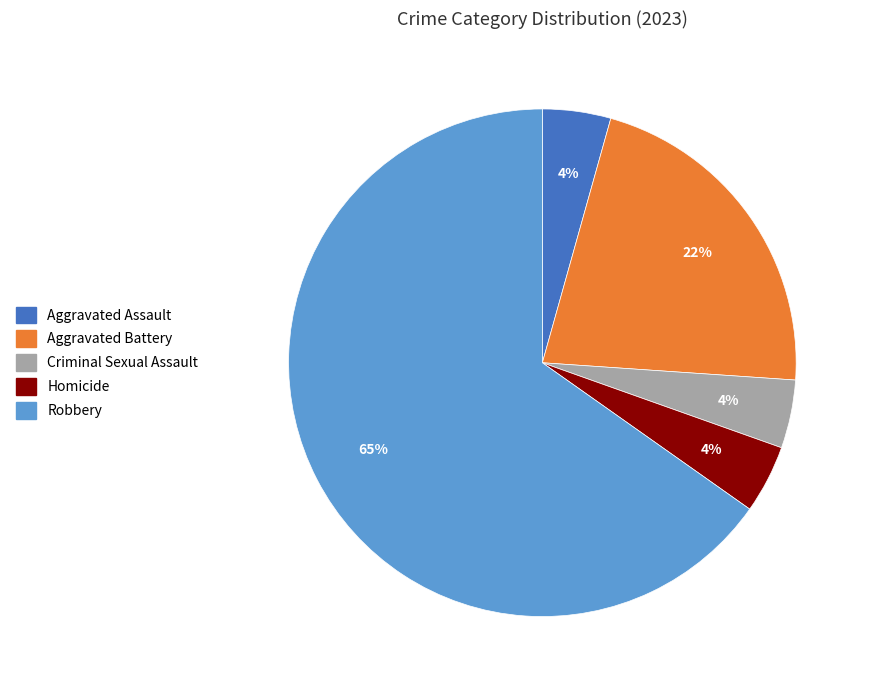

To the nearest percent, what is the average slice percentage?

20%